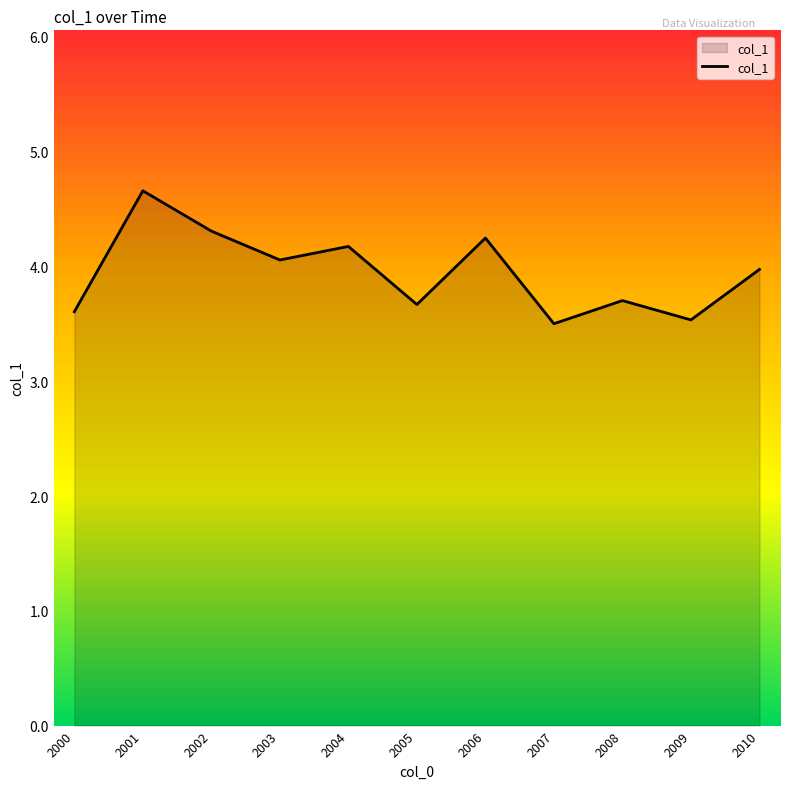

Is it true that the value at 2004 is 1.1?

False